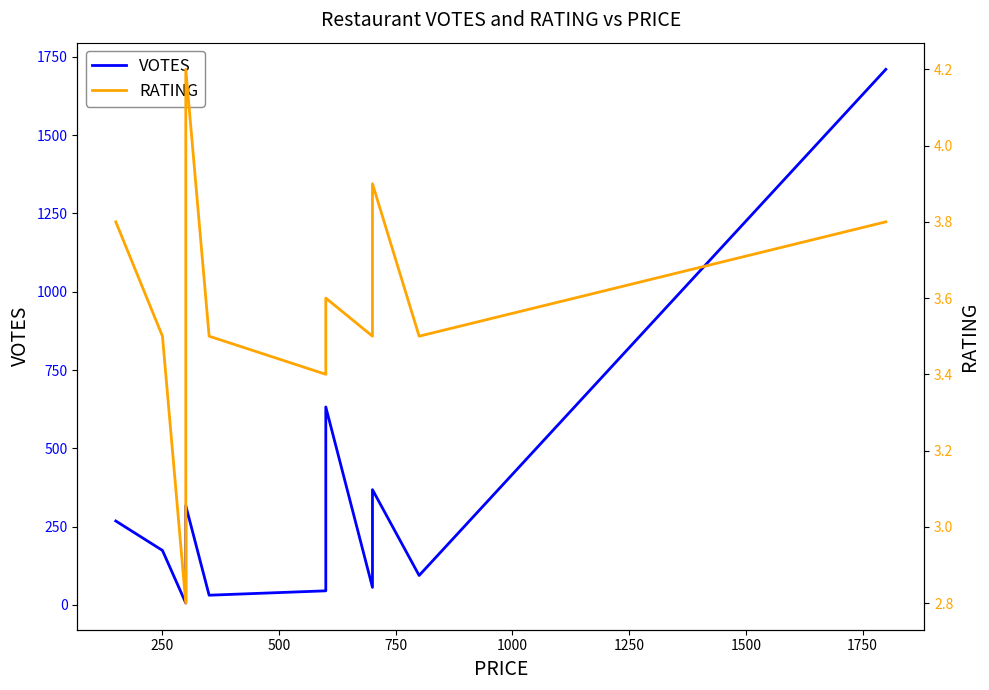

What is the maximum value shown in the chart?

1710.0